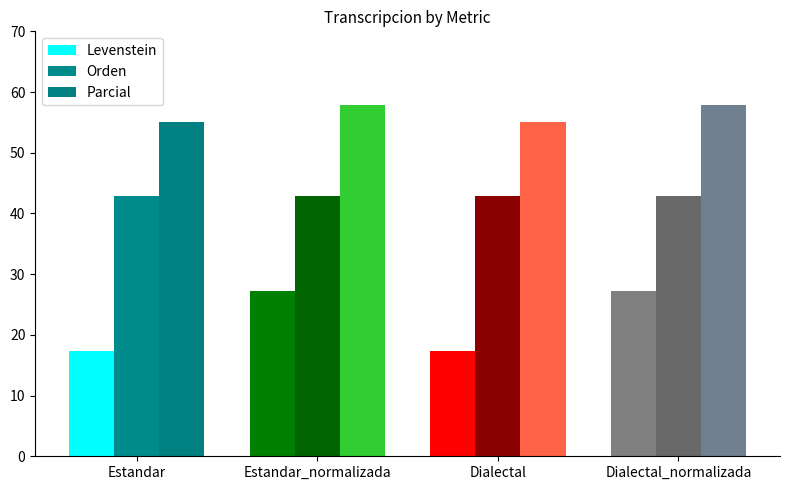

What is the label of the 2nd bar from the left?

Estandar_normalizada